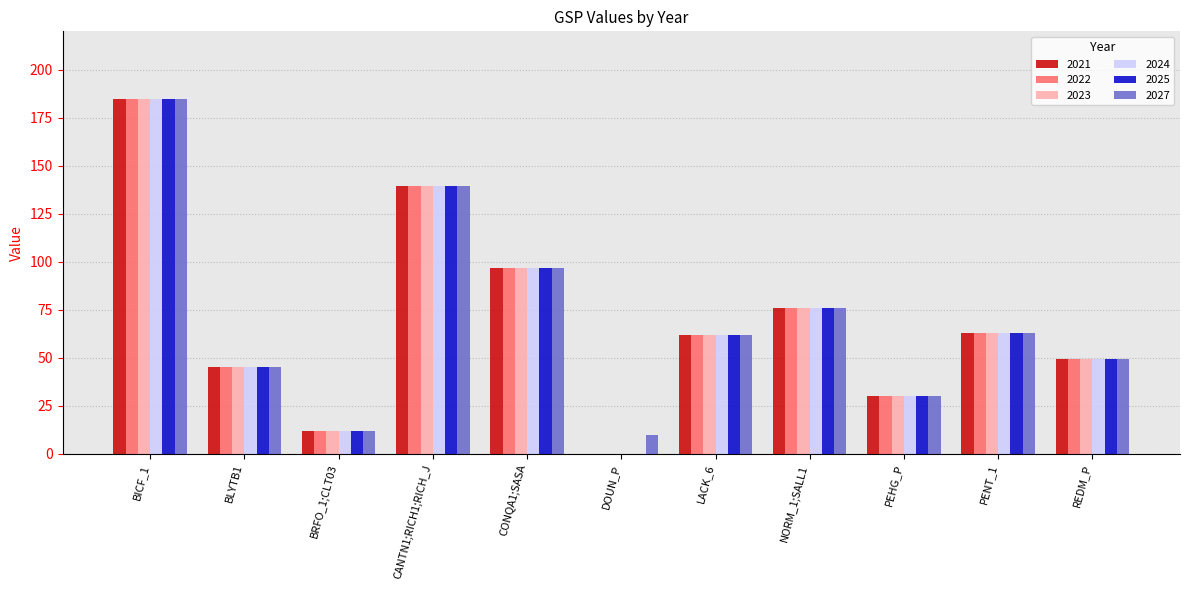

What is the highest value of the 2023 series?

184.7